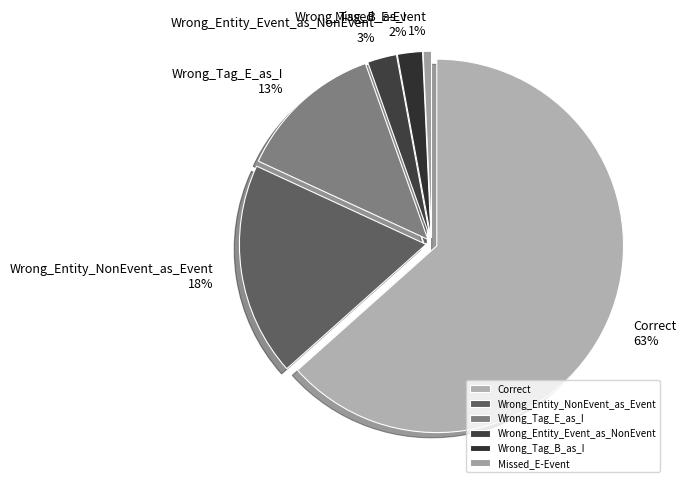

To the nearest percent, what is the combined percentage of Wrong_Tag_E_as_I and Correct?

76%